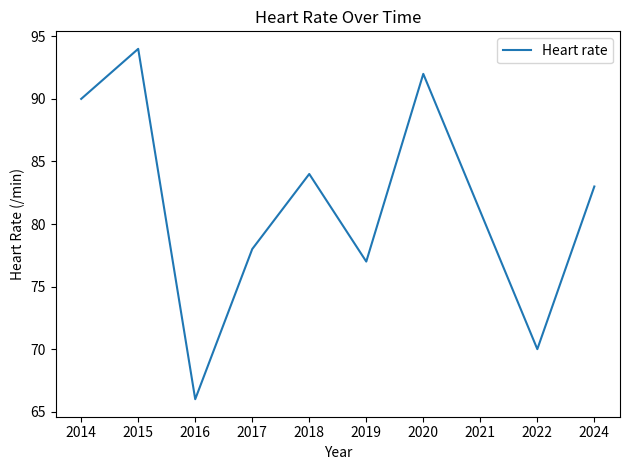

Rank the categories by value from highest to lowest.

2015, 2020, 2014, 2018, 2024, 2021, 2017, 2019, 2022, 2016